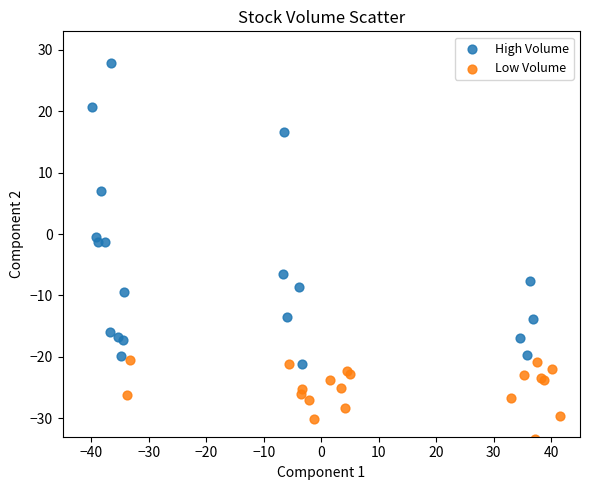

What are all the series names shown in the legend?

High Volume, Low Volume